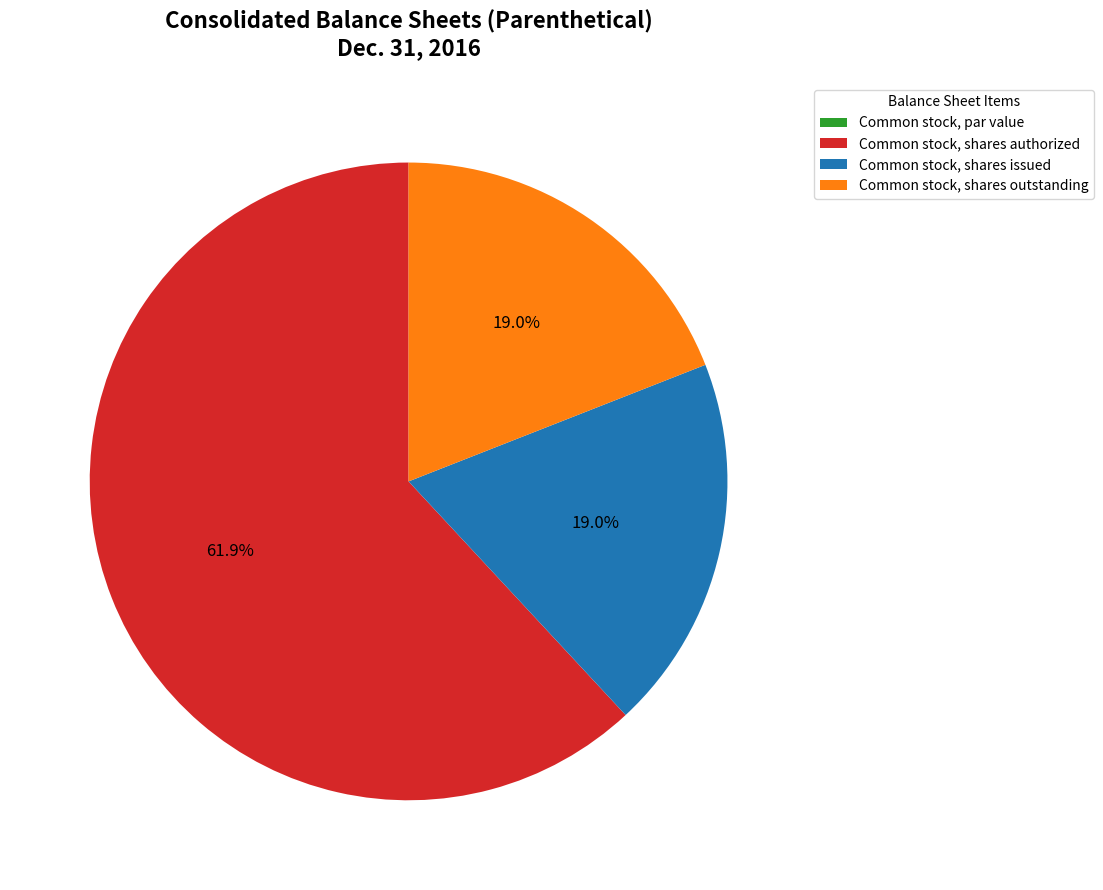

Which category has the biggest portion of the pie?

Common stock, shares authorized